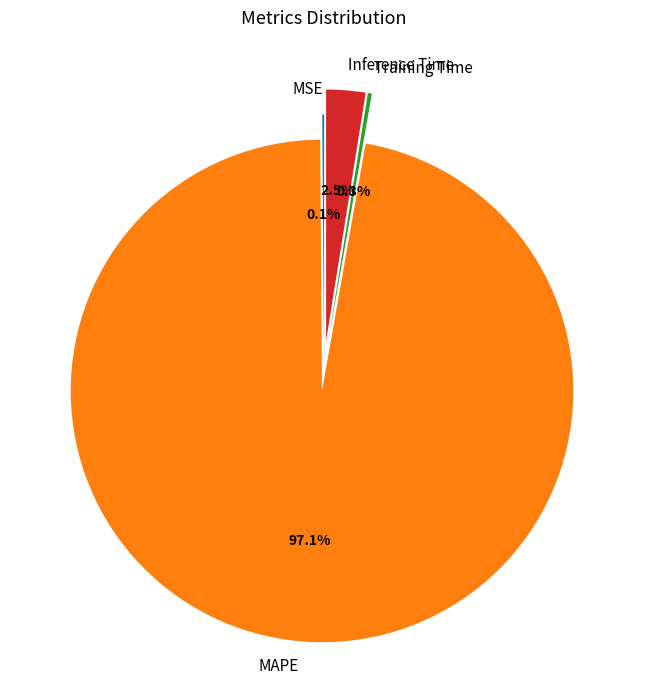

Which has a higher value, MAPE or Inference Time?

MAPE